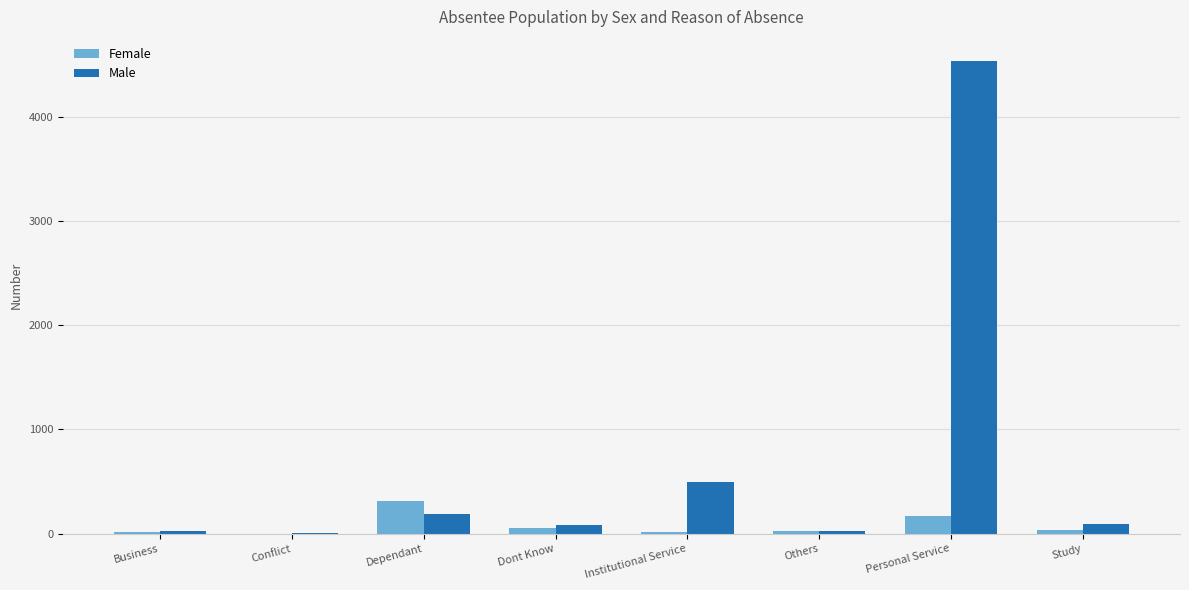

What is the sum of all Female values?

634